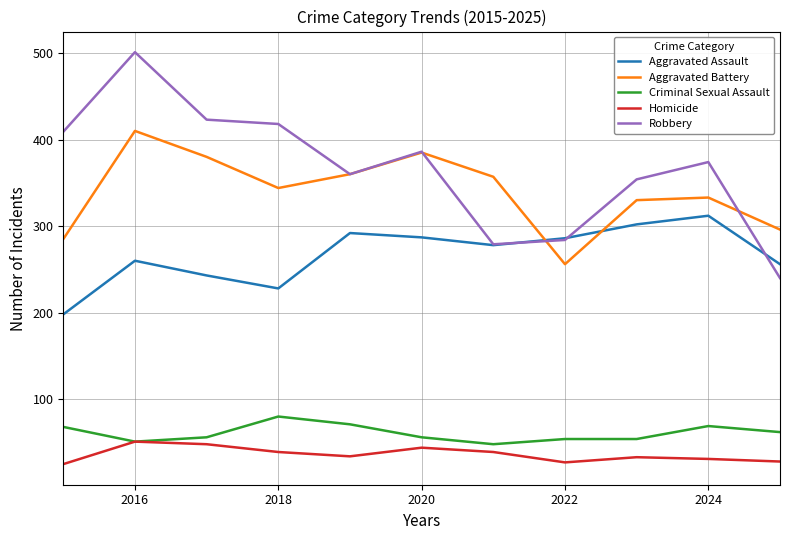

List the series in order of their peak value, lowest first.

Homicide, Criminal Sexual Assault, Aggravated Assault, Aggravated Battery, Robbery